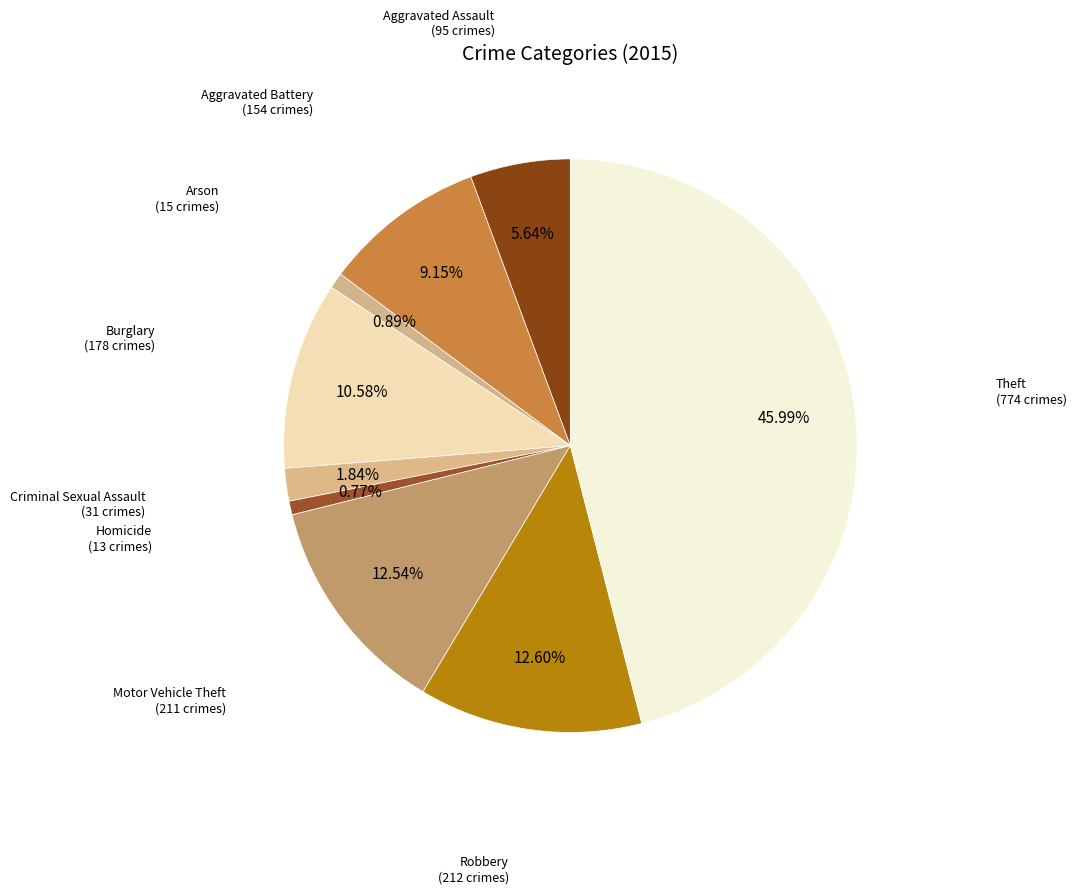

Count the number of slices in the pie.

9